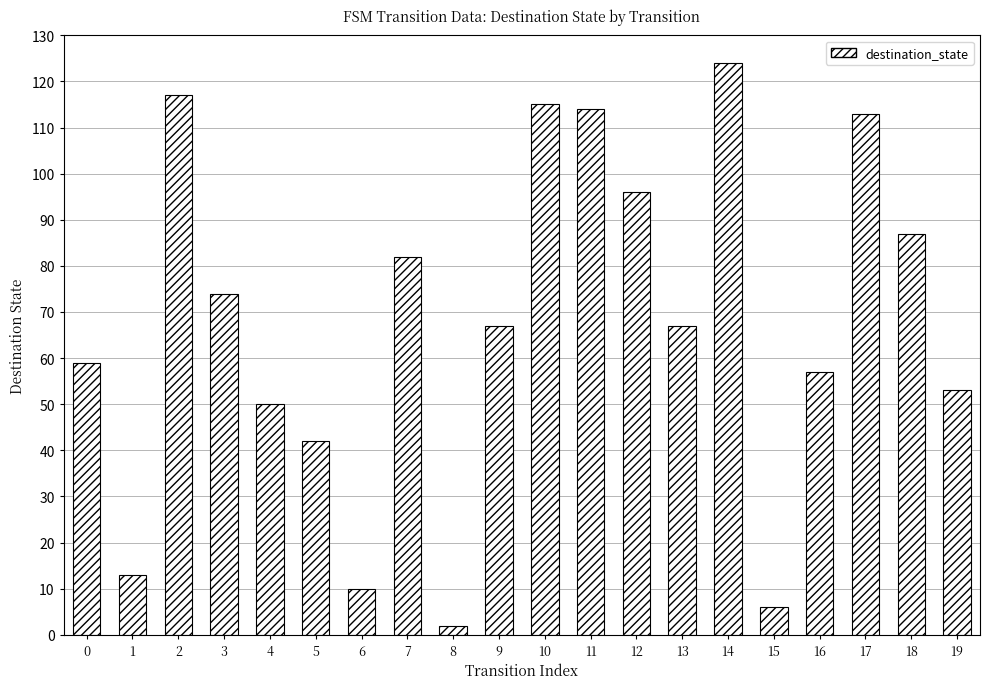

What is the approximate value at 19?

53